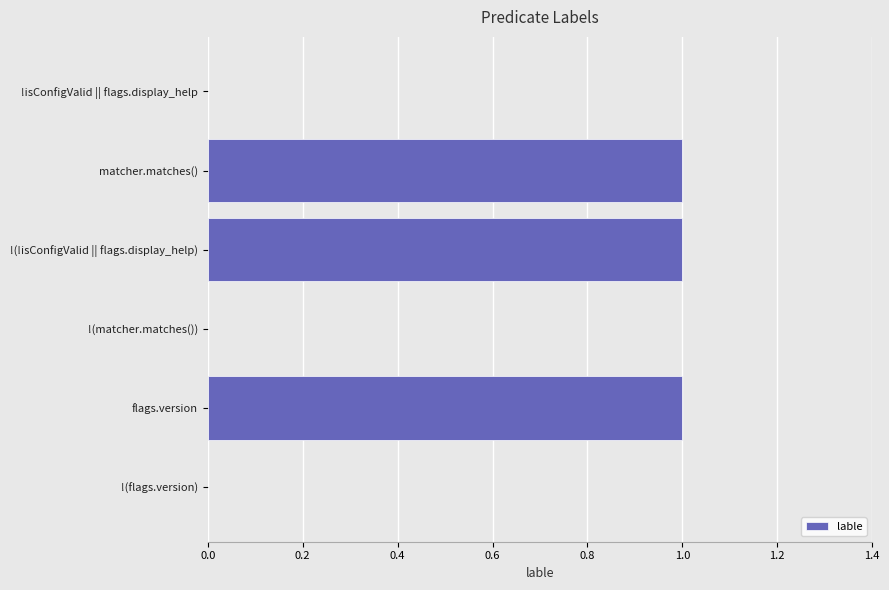

Are the bars horizontal?

Yes